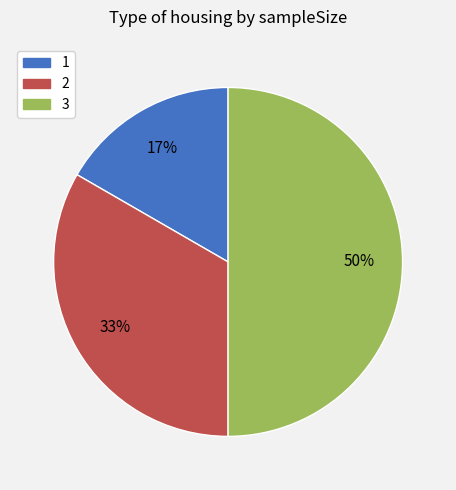

Does 2 represent more than half of the total?

No